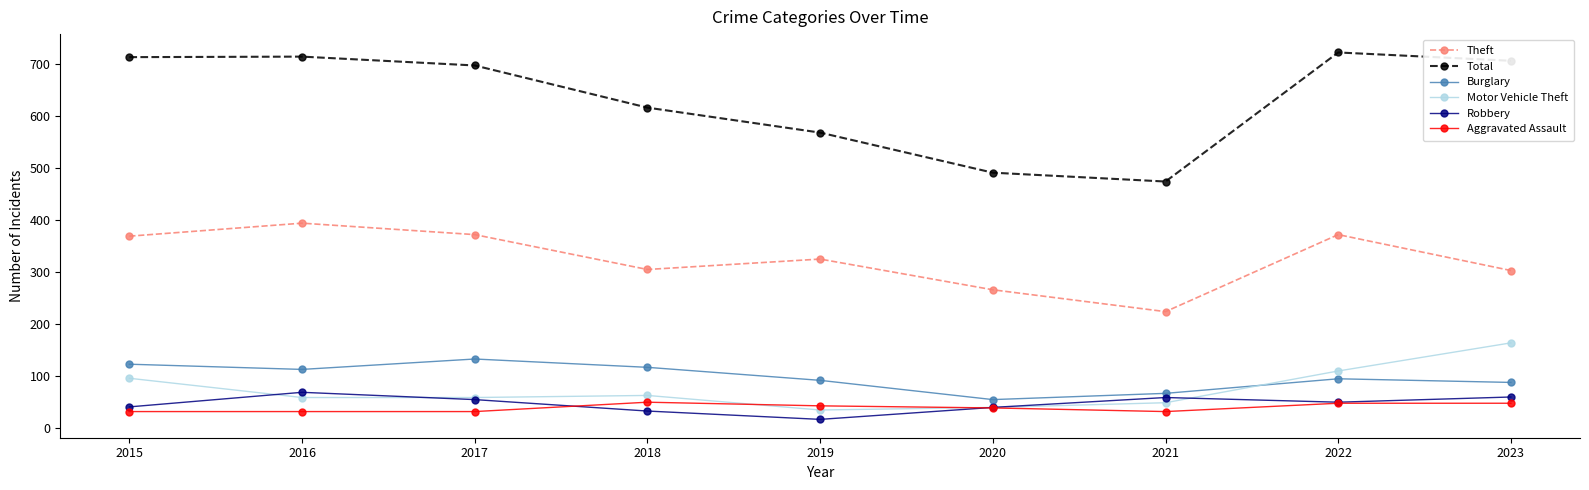

What is the approximate value of Robbery at 2017, to the nearest 5?

55